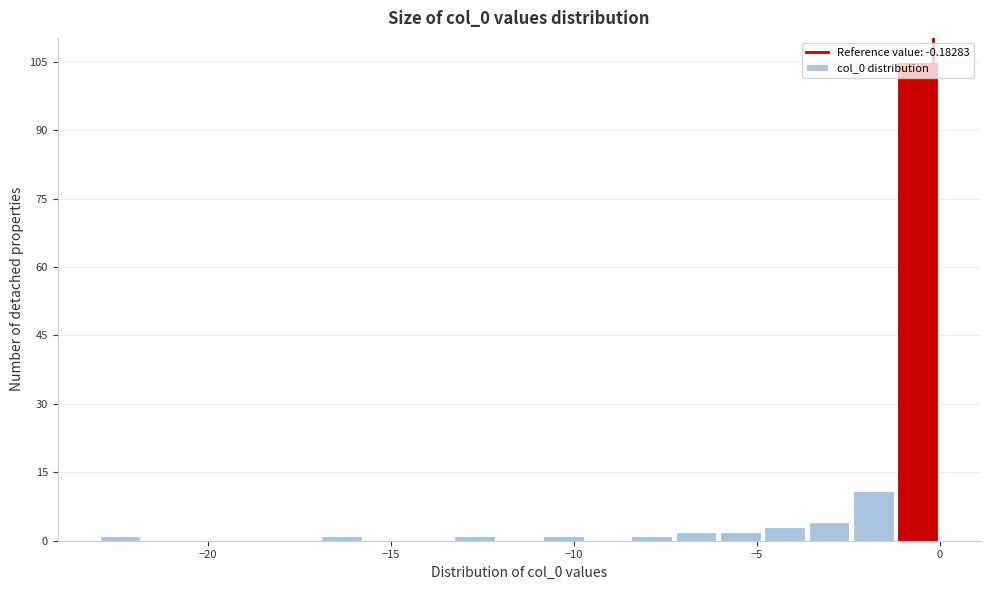

Around what value on the x-axis is the tallest bar? Give the approximate position of its centre, as read against the axis.

-0.5